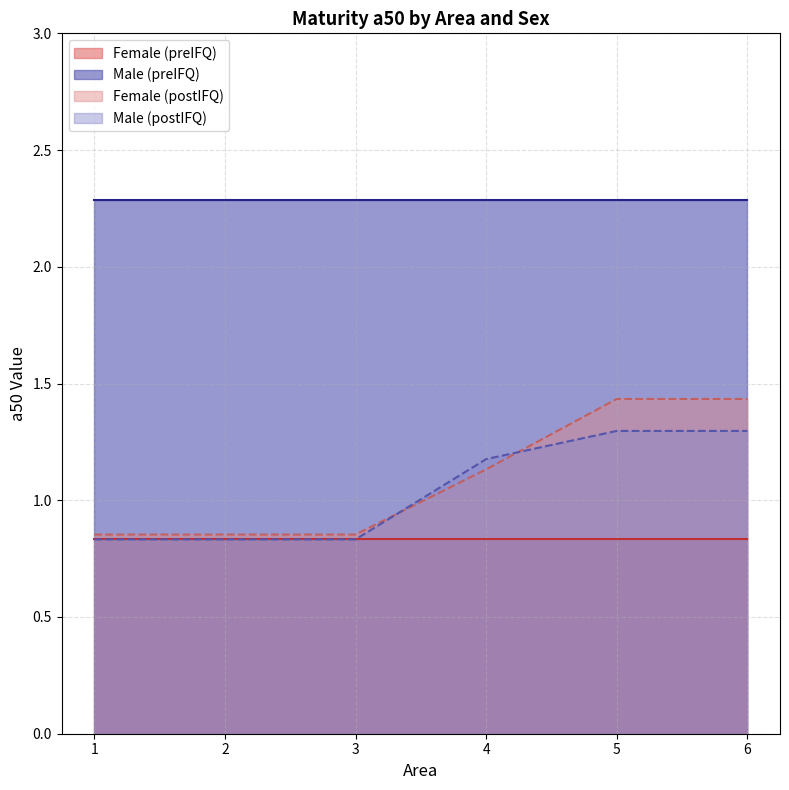

At which label does Male reach its peak?

1